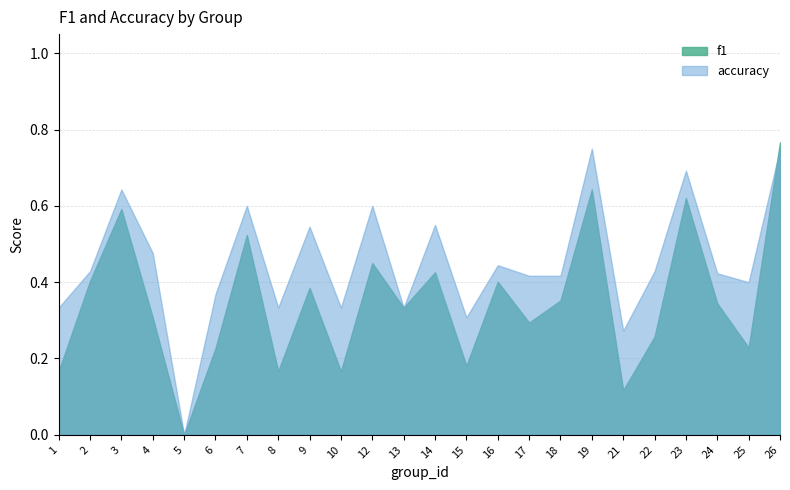

What is the difference between the accuracy values at 23 and 5?

0.7